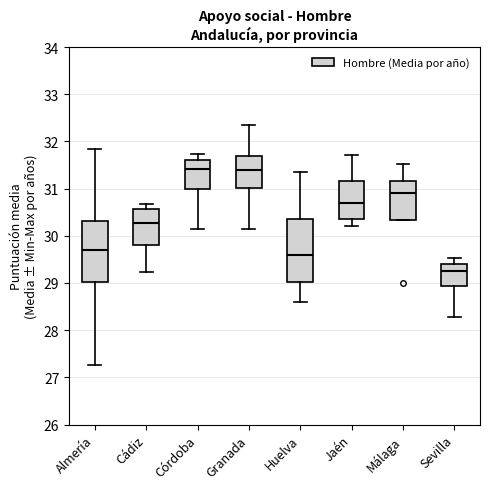

Which box's median line is the lowest?

Sevilla